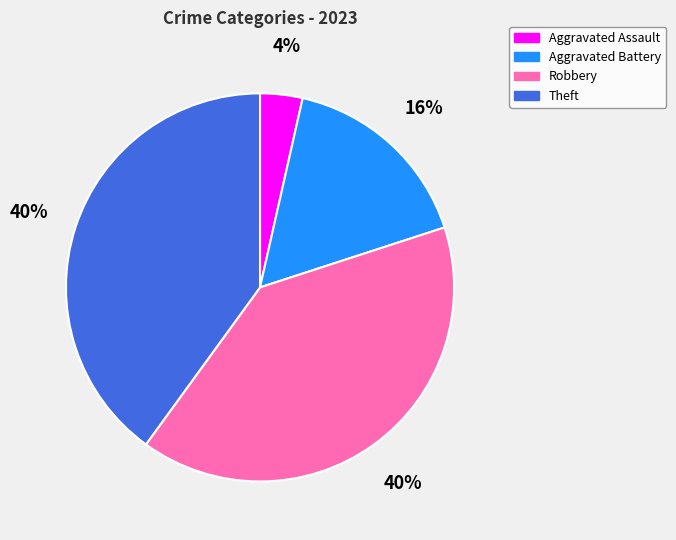

To the nearest percent, what percentage of the pie is Theft?

40%